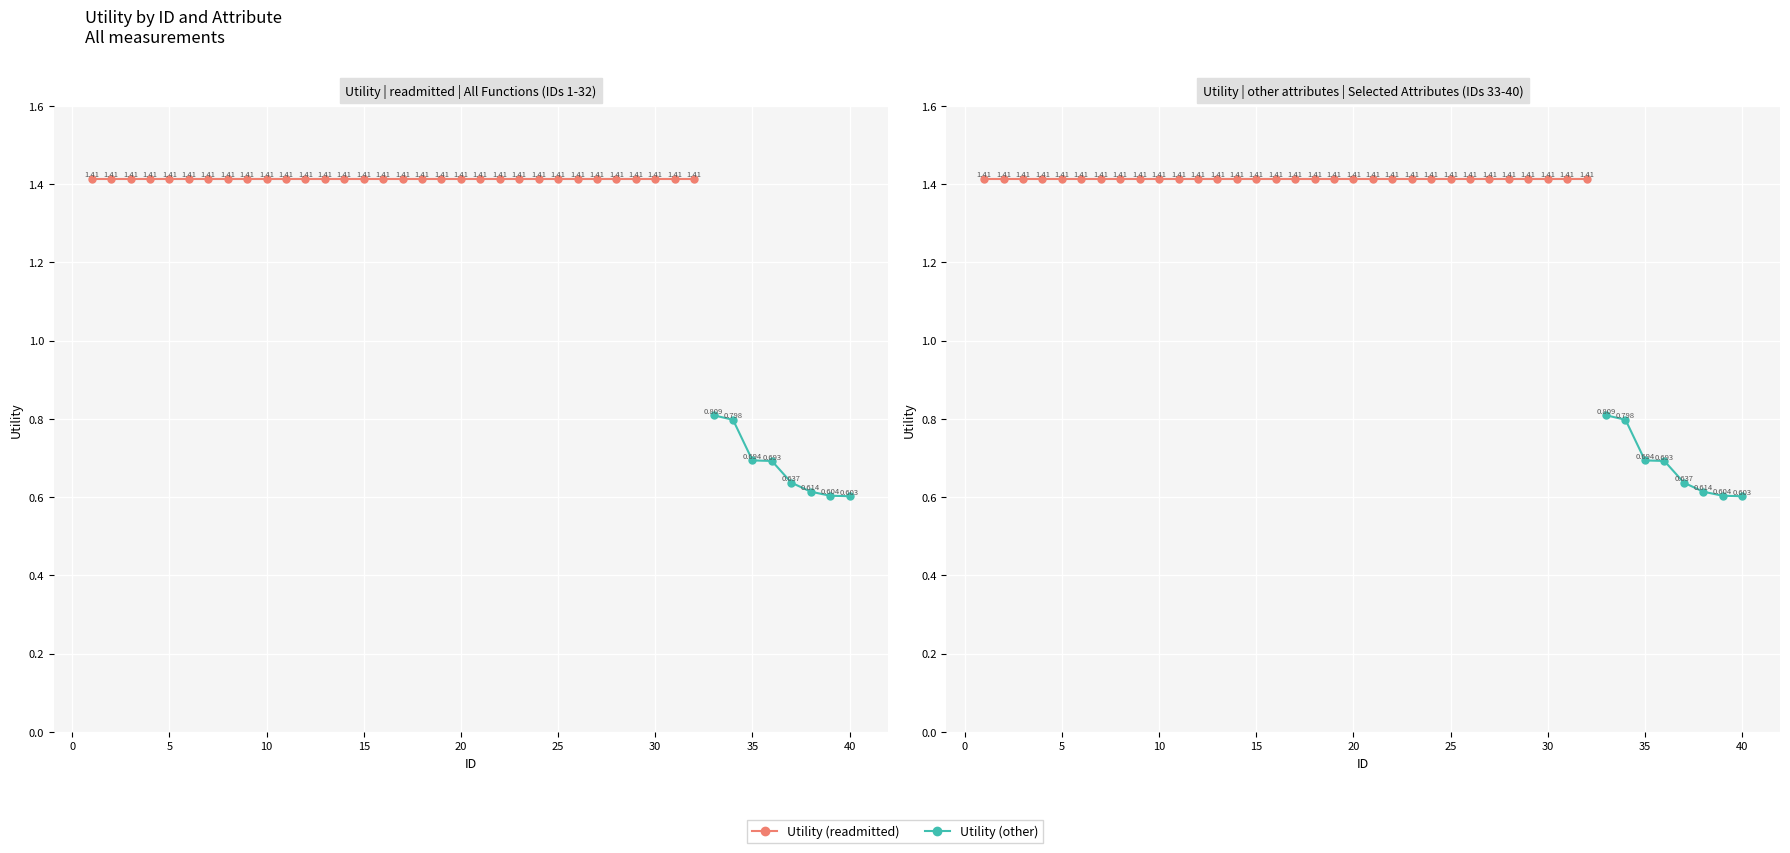

True or false: other_attributes and readmitted cross at least once.

False